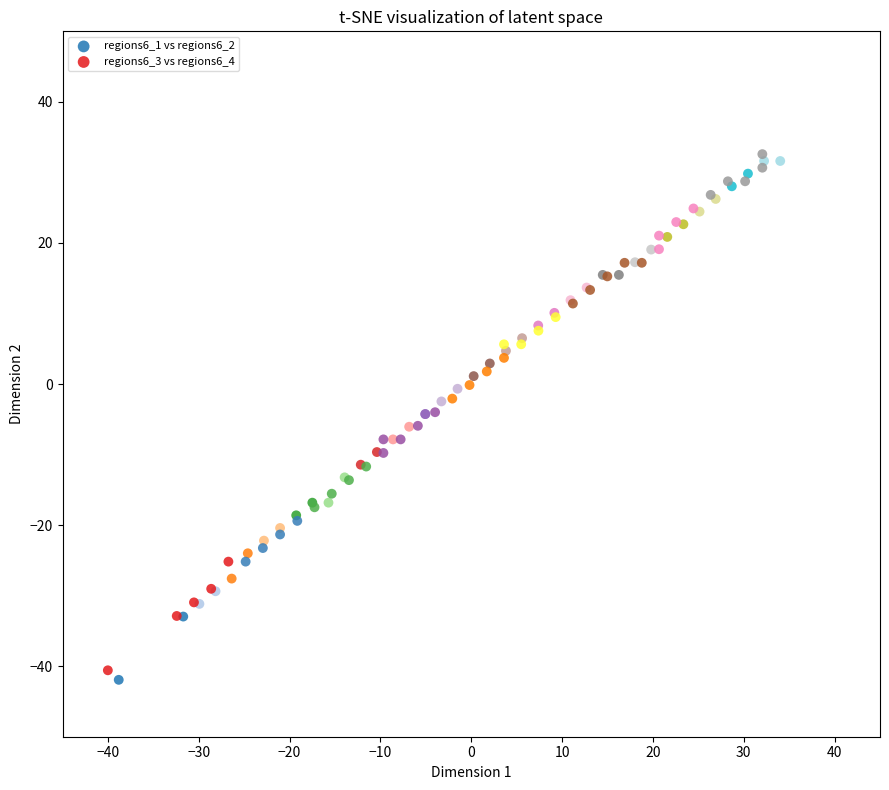

Which series has the widest spread of Y values?

regions6_1 vs regions6_2